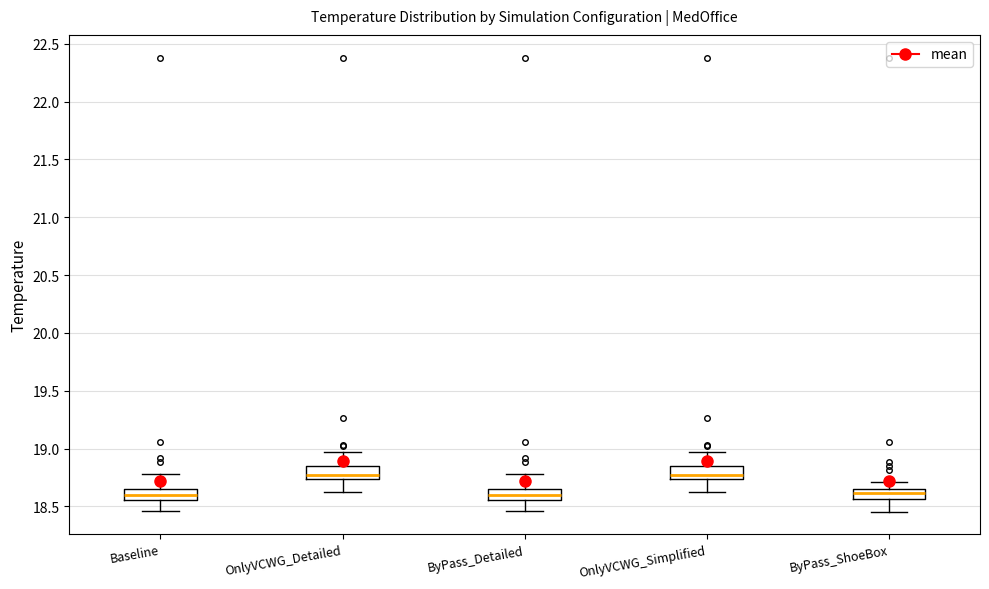

Reading left to right, transcribe this box plot: for each box, give where its median line is, the range the box spans, and where its two whiskers end, as read against the y-axis. The values are not printed on the chart, so give them approximately, as read against the axis.

Baseline: median 18.60, box 18.55 to 18.65, whiskers 18.45 to 18.80
OnlyVCWG_Detailed: median 18.75 (just above the box's lower edge), box 18.75 to 18.85, whiskers 18.65 to 18.95
ByPass_Detailed: median 18.60, box 18.55 to 18.65, whiskers 18.45 to 18.80
OnlyVCWG_Simplified: median 18.75 (just above the box's lower edge), box 18.75 to 18.85, whiskers 18.65 to 18.95
ByPass_ShoeBox: median 18.60, box 18.55 to 18.65, whiskers 18.45 to 18.70